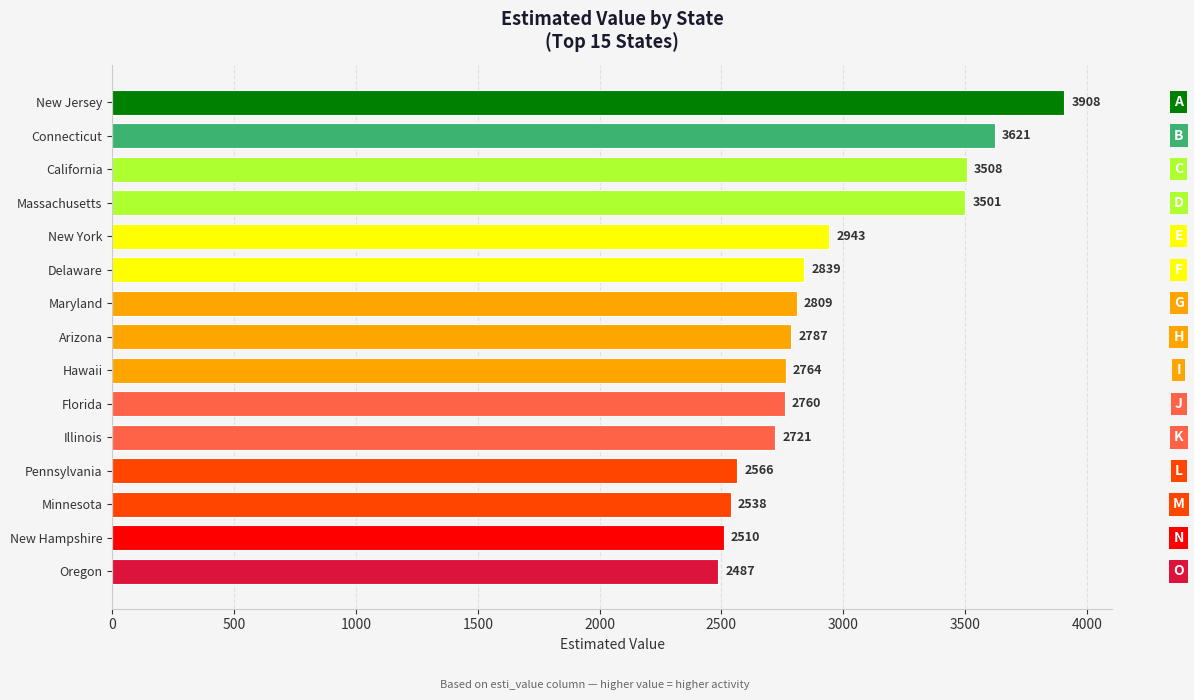

What is the change in value from New Jersey to Massachusetts?

-407.0